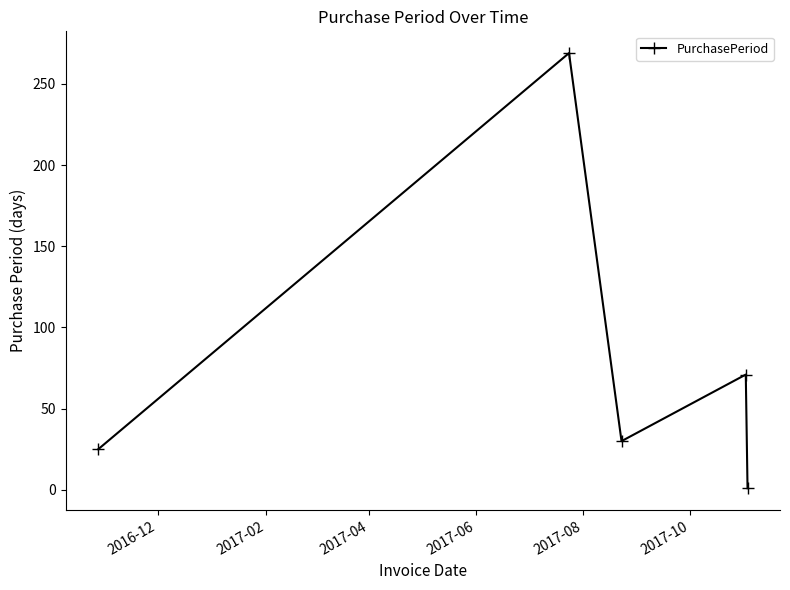

How many interior local valleys (lower than both neighbors) does the data have?

1